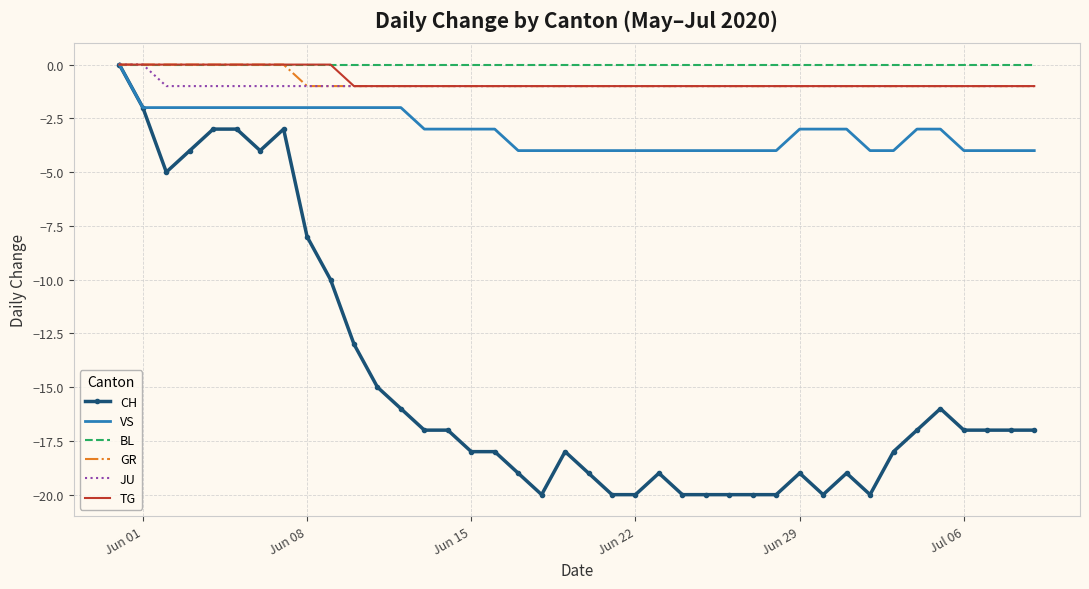

Reading left to right, what are all the values shown in this chart?

CH: 0	-2	-5	-4	-3	-3	-4	-3	-8	-10	-13	-15	-16	-17	-17	-18	-18	-19	-20	-18	-19	-20	-20	-19	-20	-20	-20	-20	-20	-19	-20	-19	-20	-18	-17	-16	-17	-17	-17	-17
VS: 0	-2	-2	-2	-2	-2	-2	-2	-2	-2	-2	-2	-2	-3	-3	-3	-3	-4	-4	-4	-4	-4	-4	-4	-4	-4	-4	-4	-4	-3	-3	-3	-4	-4	-3	-3	-4	-4	-4	-4
BL: 0	0	0	0	0	0	0	0	0	0	0	0	0	0	0	0	0	0	0	0	0	0	0	0	0	0	0	0	0	0	0	0	0	0	0	0	0	0	0	0
GR: 0	0	0	0	0	0	0	0	-1	-1	-1	-1	-1	-1	-1	-1	-1	-1	-1	-1	-1	-1	-1	-1	-1	-1	-1	-1	-1	-1	-1	-1	-1	-1	-1	-1	-1	-1	-1	-1
JU: 0	0	-1	-1	-1	-1	-1	-1	-1	-1	-1	-1	-1	-1	-1	-1	-1	-1	-1	-1	-1	-1	-1	-1	-1	-1	-1	-1	-1	-1	-1	-1	-1	-1	-1	-1	-1	-1	-1	-1
TG: 0	0	0	0	0	0	0	0	0	0	-1	-1	-1	-1	-1	-1	-1	-1	-1	-1	-1	-1	-1	-1	-1	-1	-1	-1	-1	-1	-1	-1	-1	-1	-1	-1	-1	-1	-1	-1